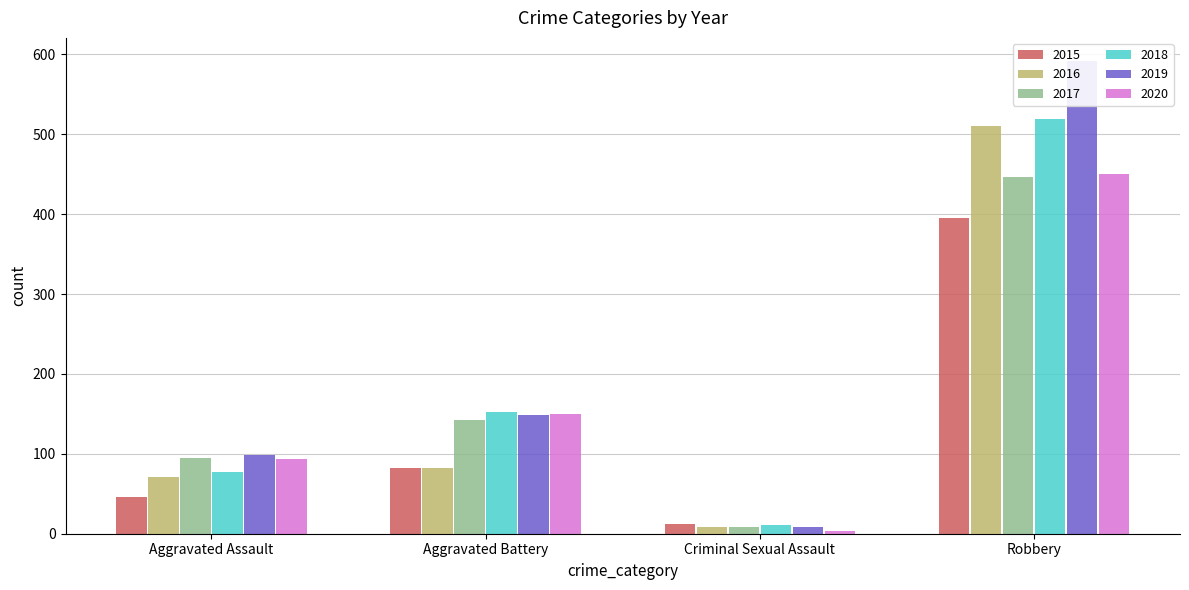

Which series has the largest total across all categories?

2019